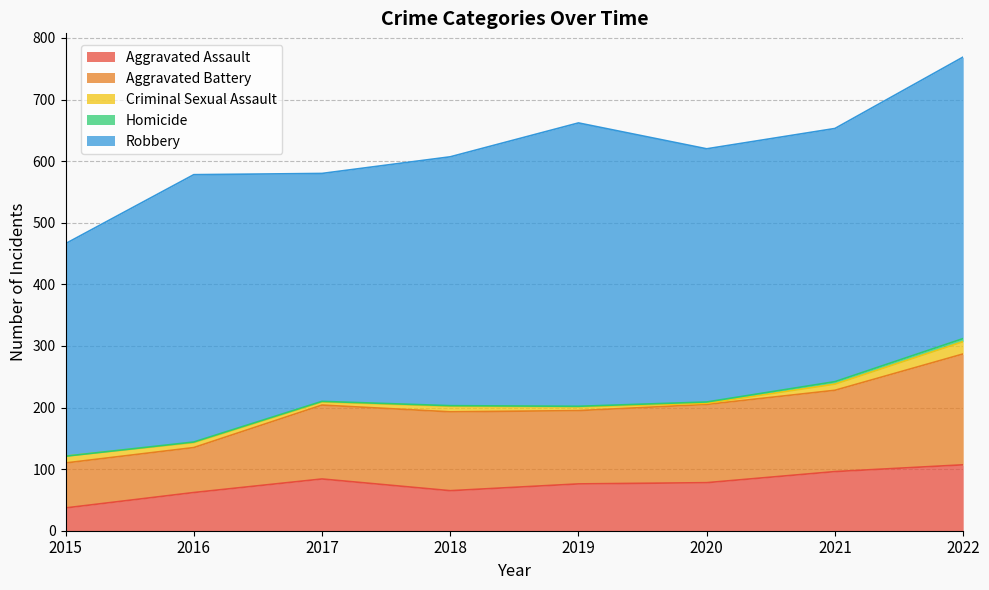

At which label does Criminal Sexual Assault reach its peak?

2022